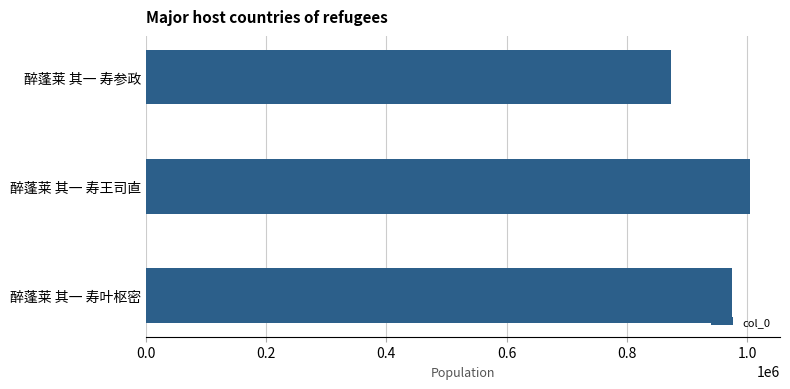

What is the average value?

951080